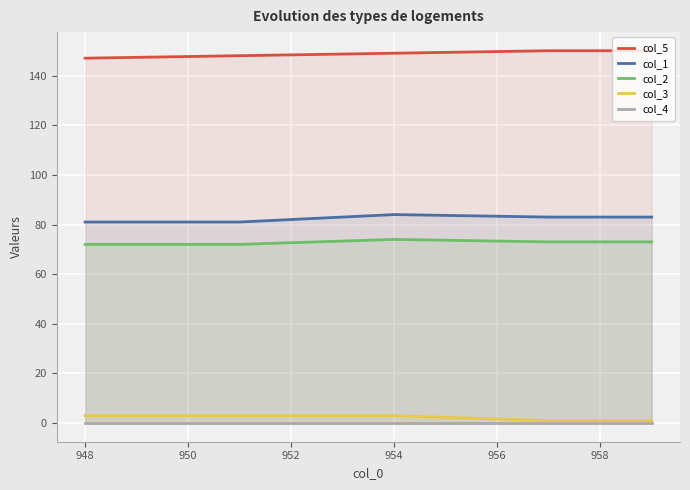

True or false: col_3 and col_2 cross at least once.

False